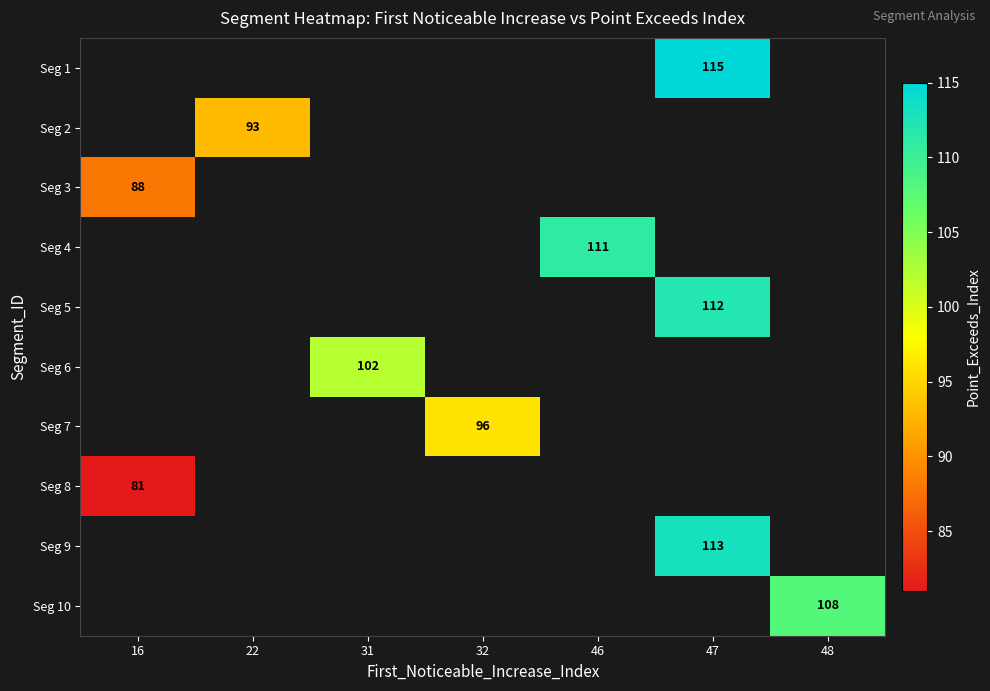

Is it true that Seg 2 equals 46 at 22?

False